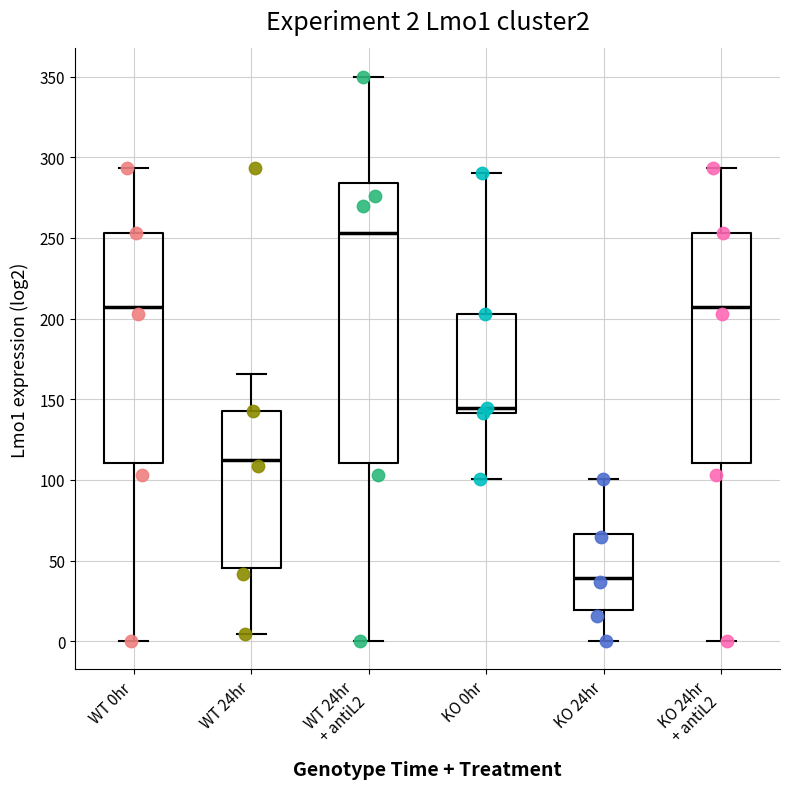

Which box is the tallest, from its lower edge to its upper edge?

WT 24hr + antiL2